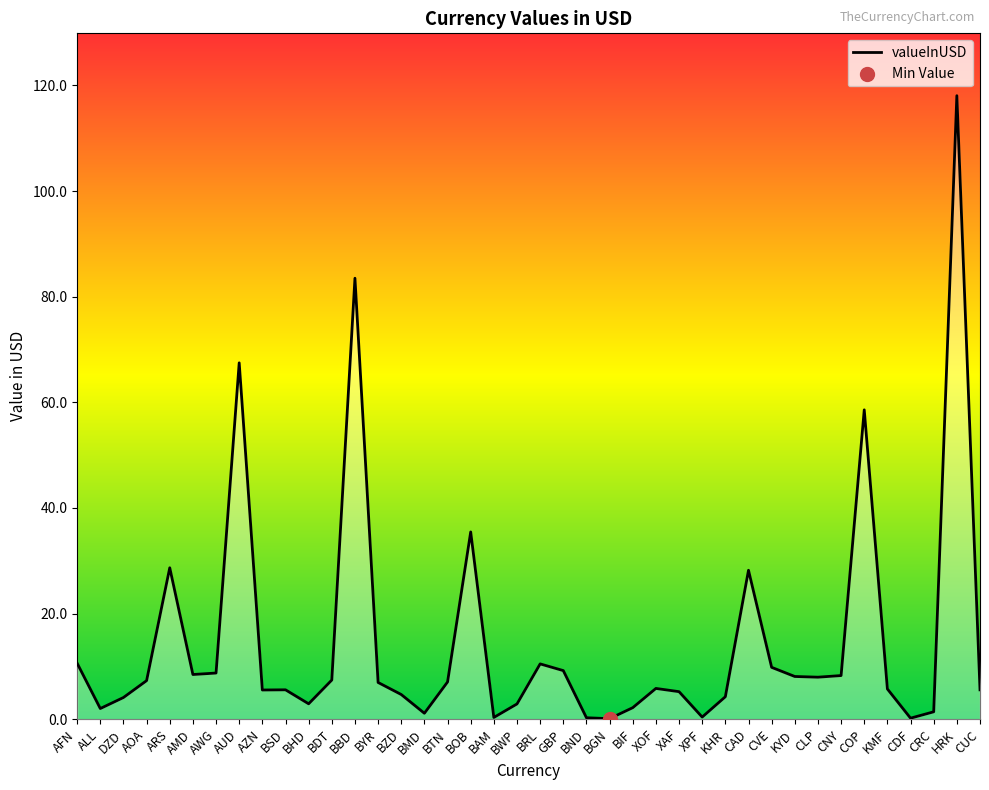

What is the change in value from ALL to XPF?

-1.6